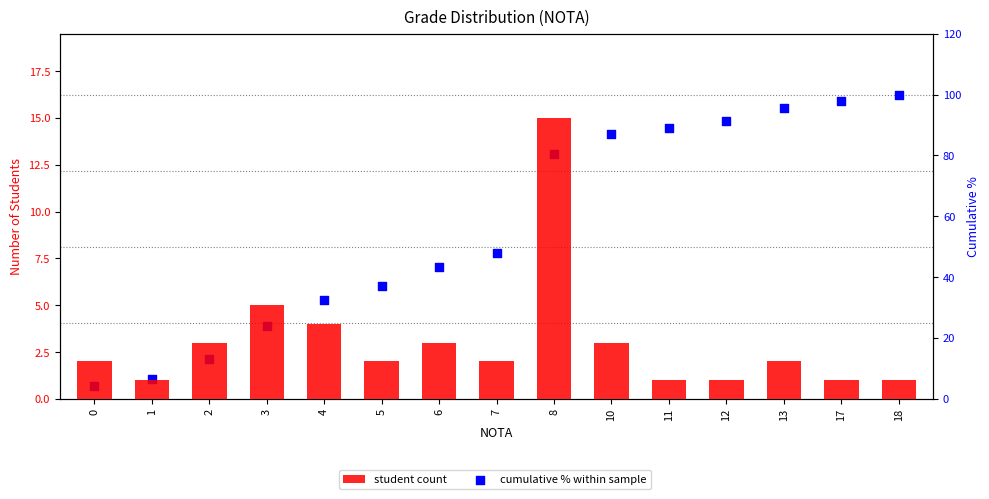

Which series contains the highest Y value?

cumulative % within sample